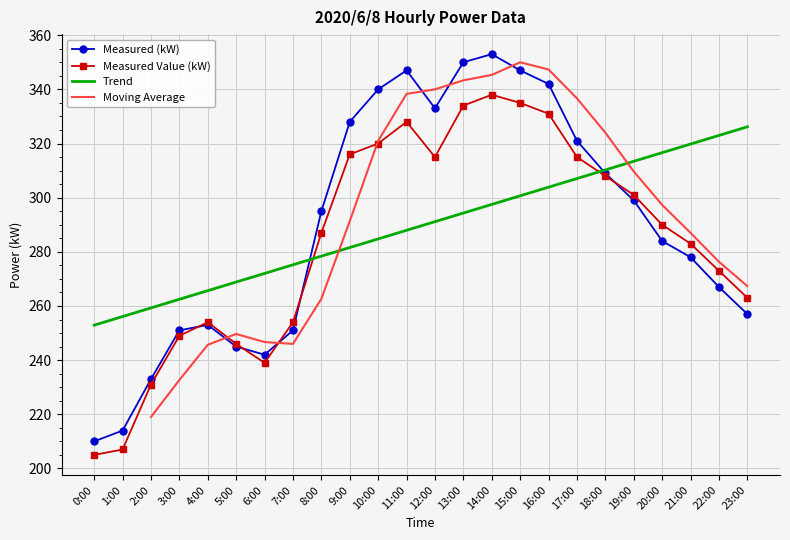

Is it true that Measured (kW) equals 347 at 15:00?

True